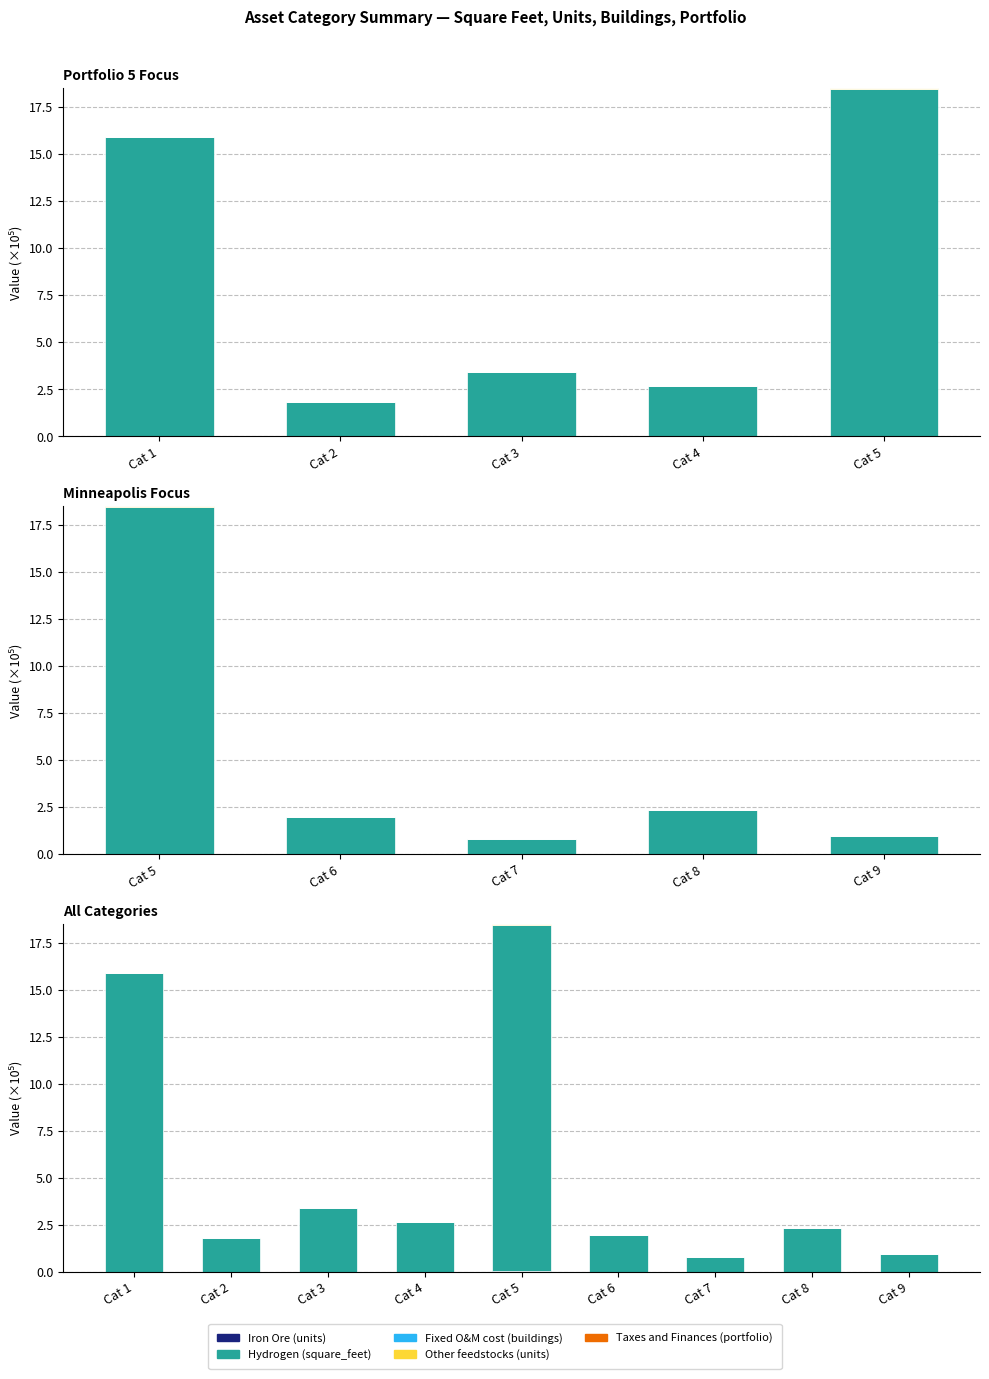

What is the label of the 7th bar from the right?

Cat 3